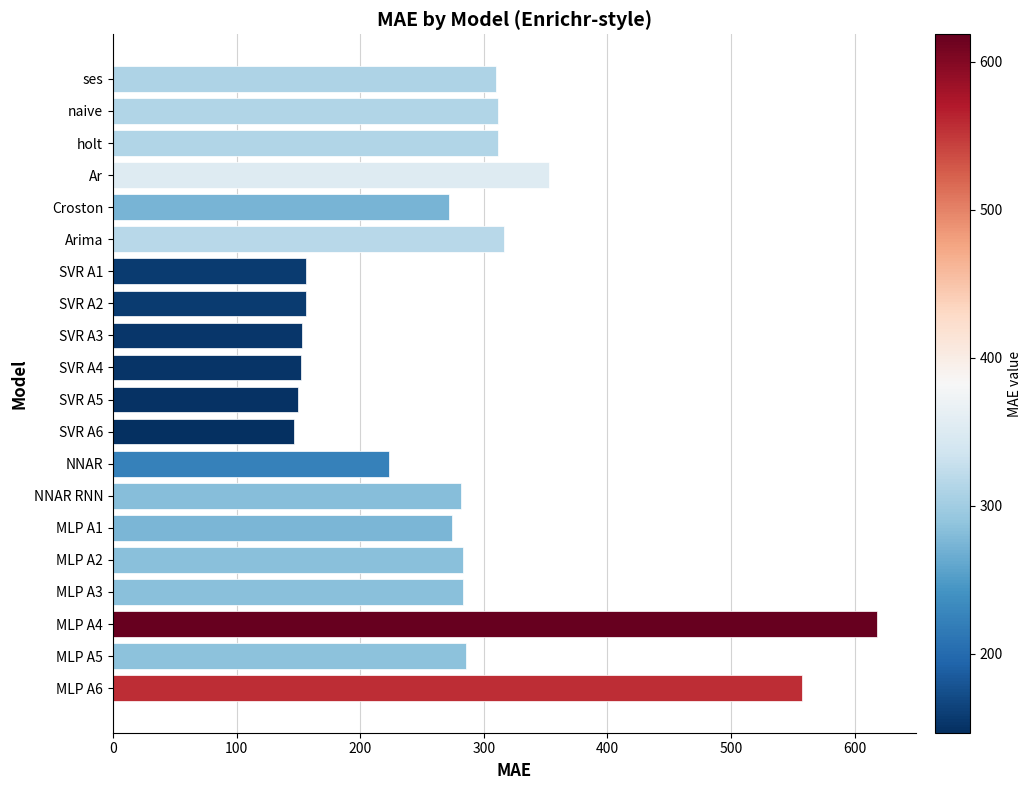

What is the maximum value shown in the chart?

618.4